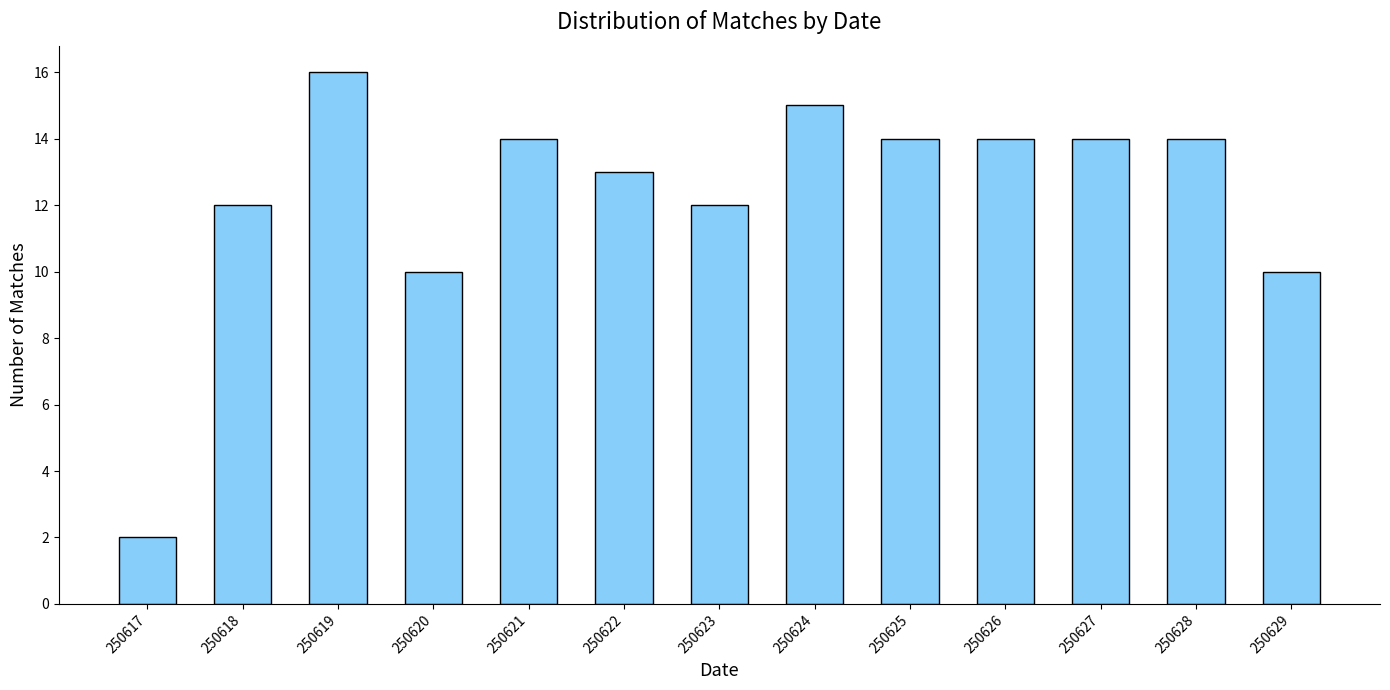

Reading left to right, transcribe all the data shown in this chart.

250617=2	250618=12	250619=16	250620=10	250621=14	250622=13	250623=12	250624=15	250625=14	250626=14	250627=14	250628=14	250629=10